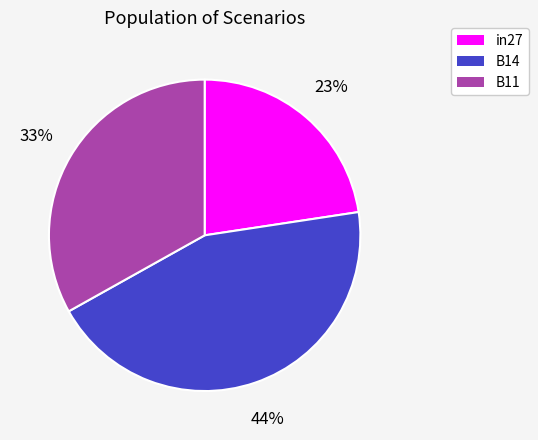

Which has a higher value, B11 or B14?

B14